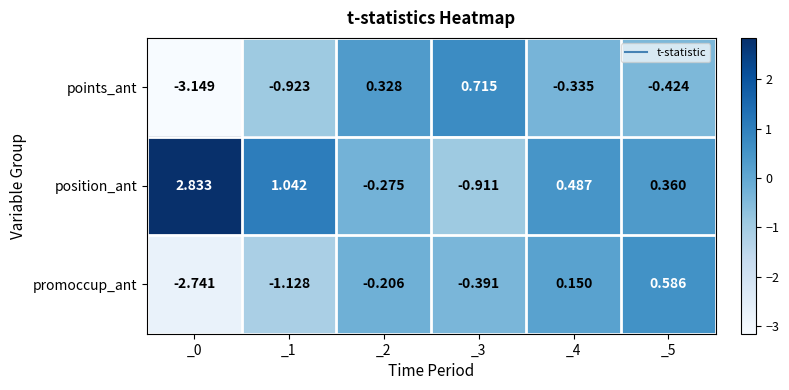

At _5, list the series in order from largest to smallest.

promoccup_ant, position_ant, points_ant